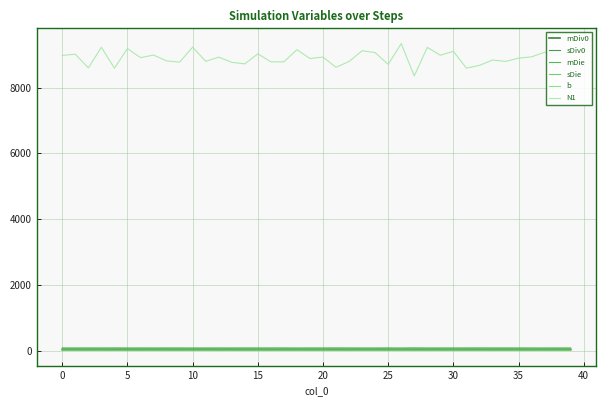

Which series has the largest range (max minus min)?

N1